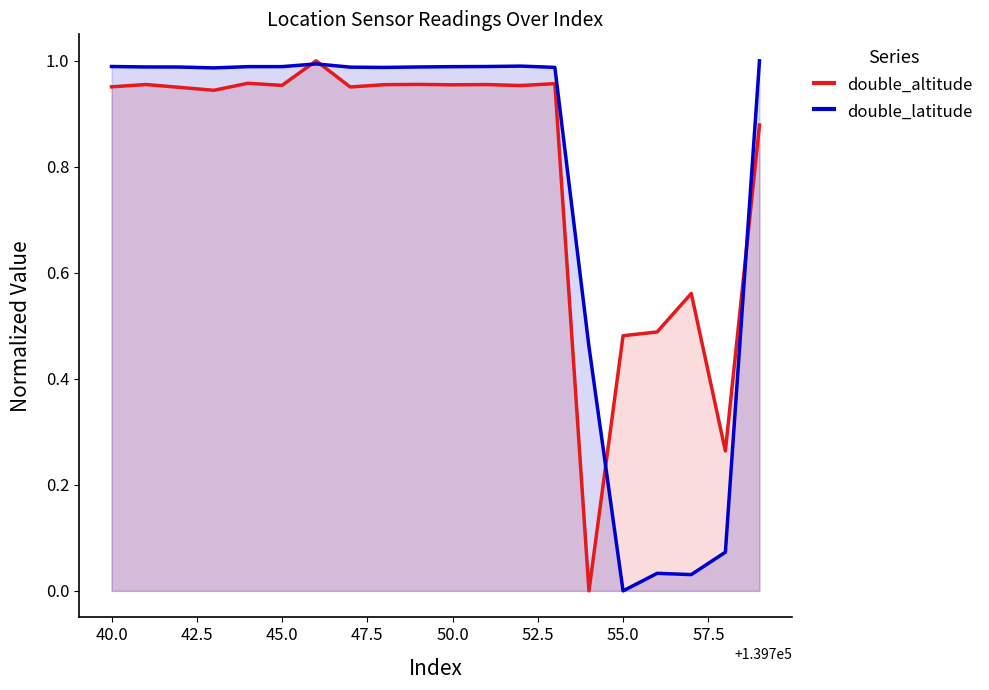

What is the difference between the maximum and second lowest values in the double_altitude series?

0.7